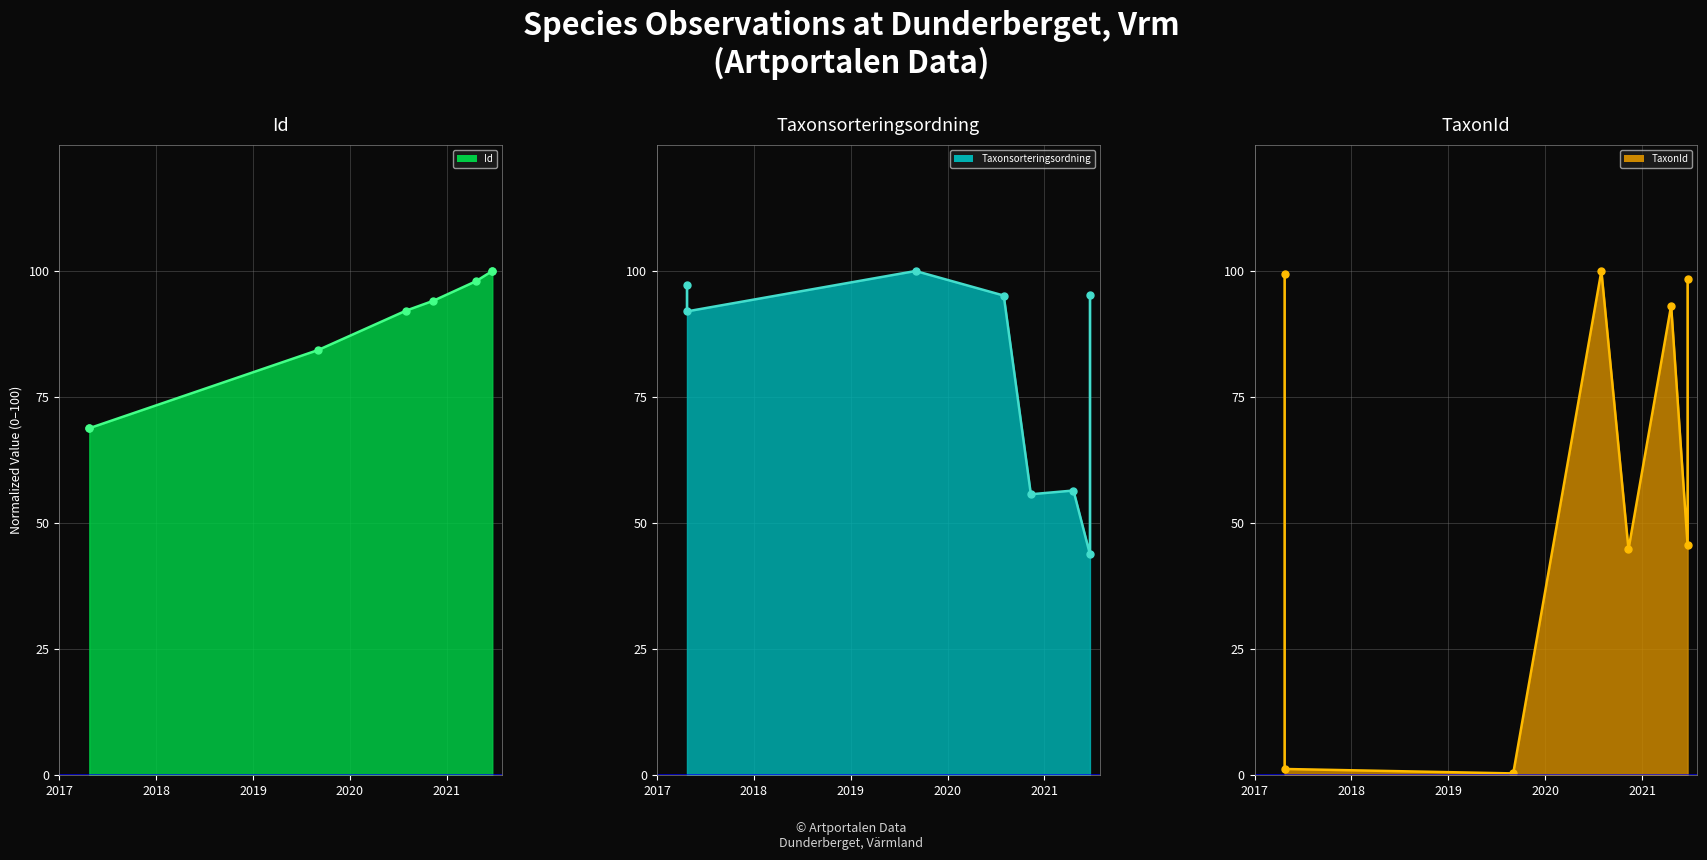

Rank the series by their maximum value, from highest to lowest.

Id (line), Taxonsorteringsordning (line), TaxonId (line)